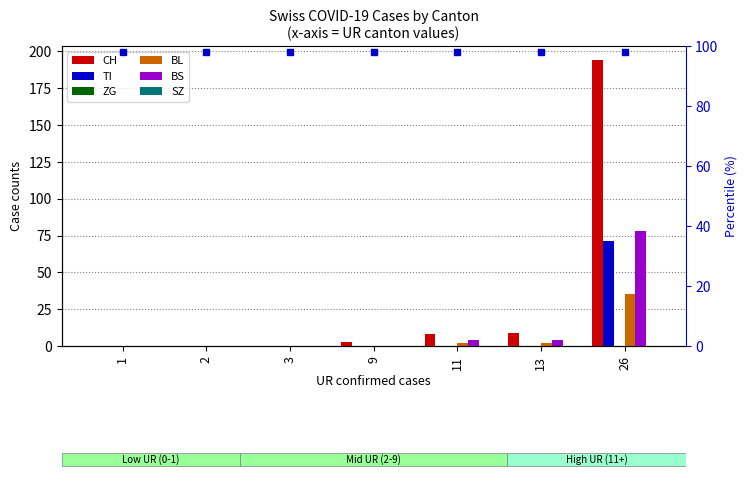

How many bars are there in each group?

6